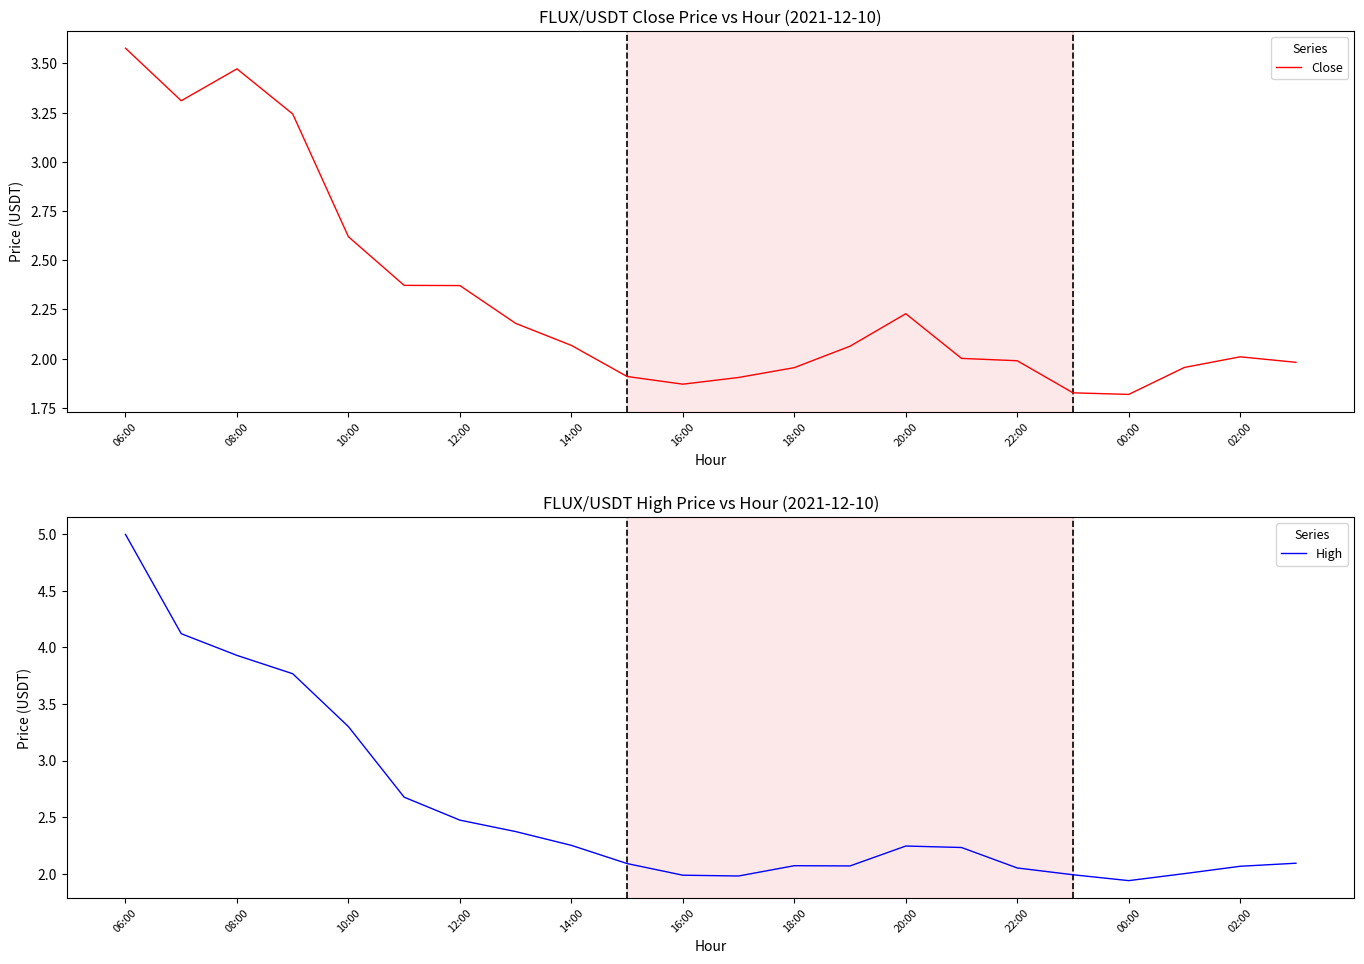

The value of Close at 12:00 is 1.2. True or false?

False